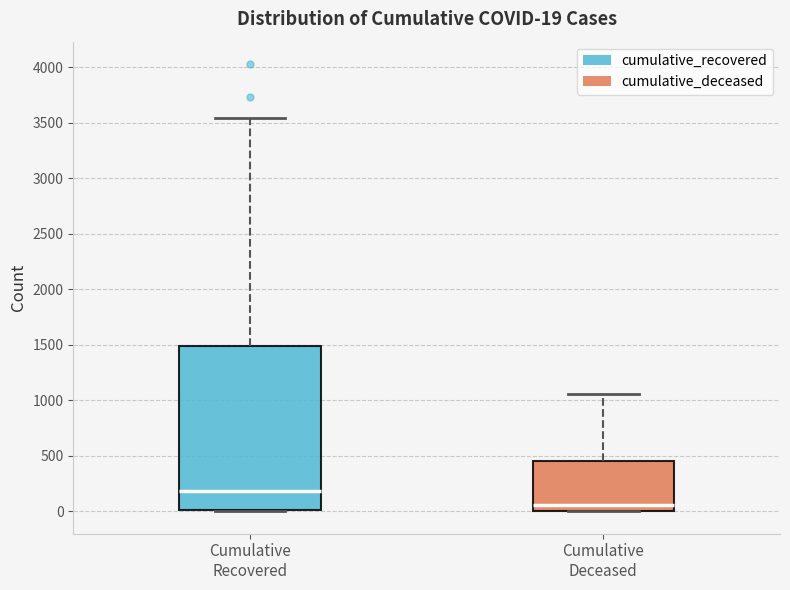

Which box has the highest median line?

Cumulative Recovered